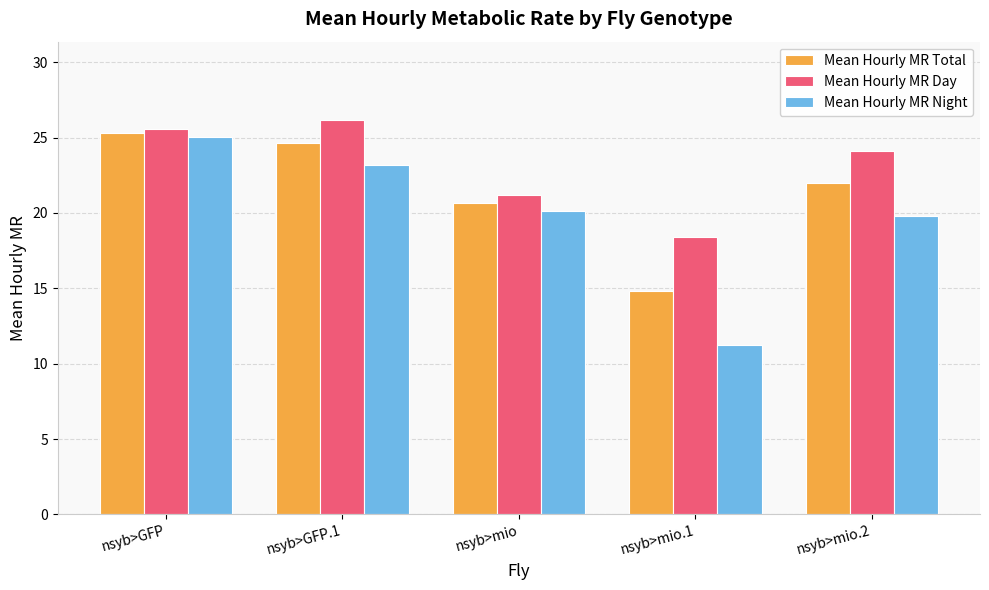

What is the maximum value for Mean Hourly MR Day?

26.1